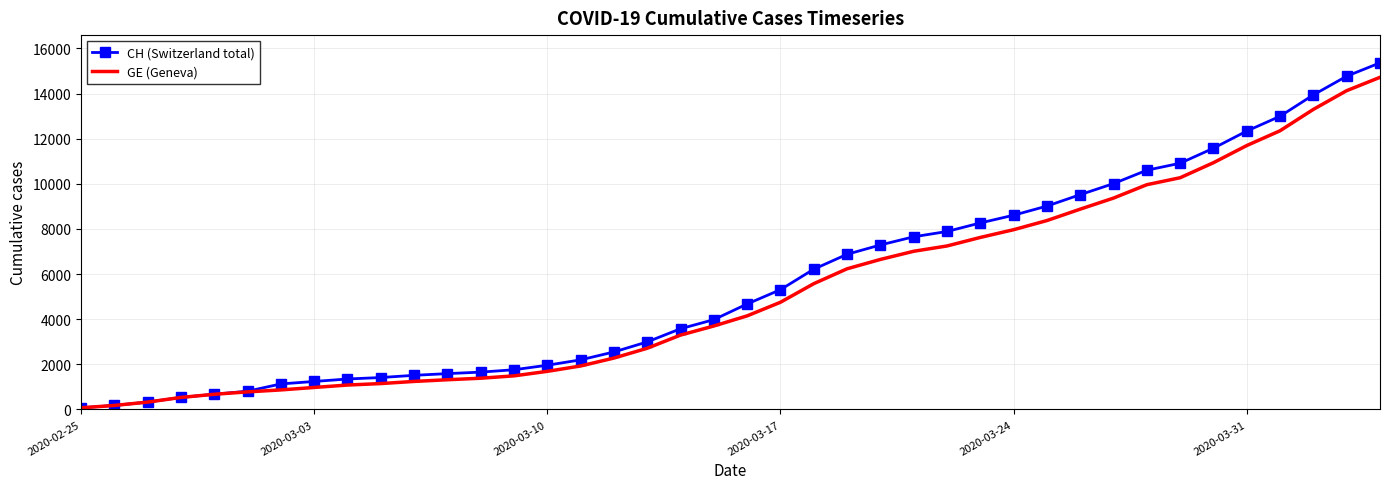

Which series has the widest spread of values?

CH (Switzerland total)